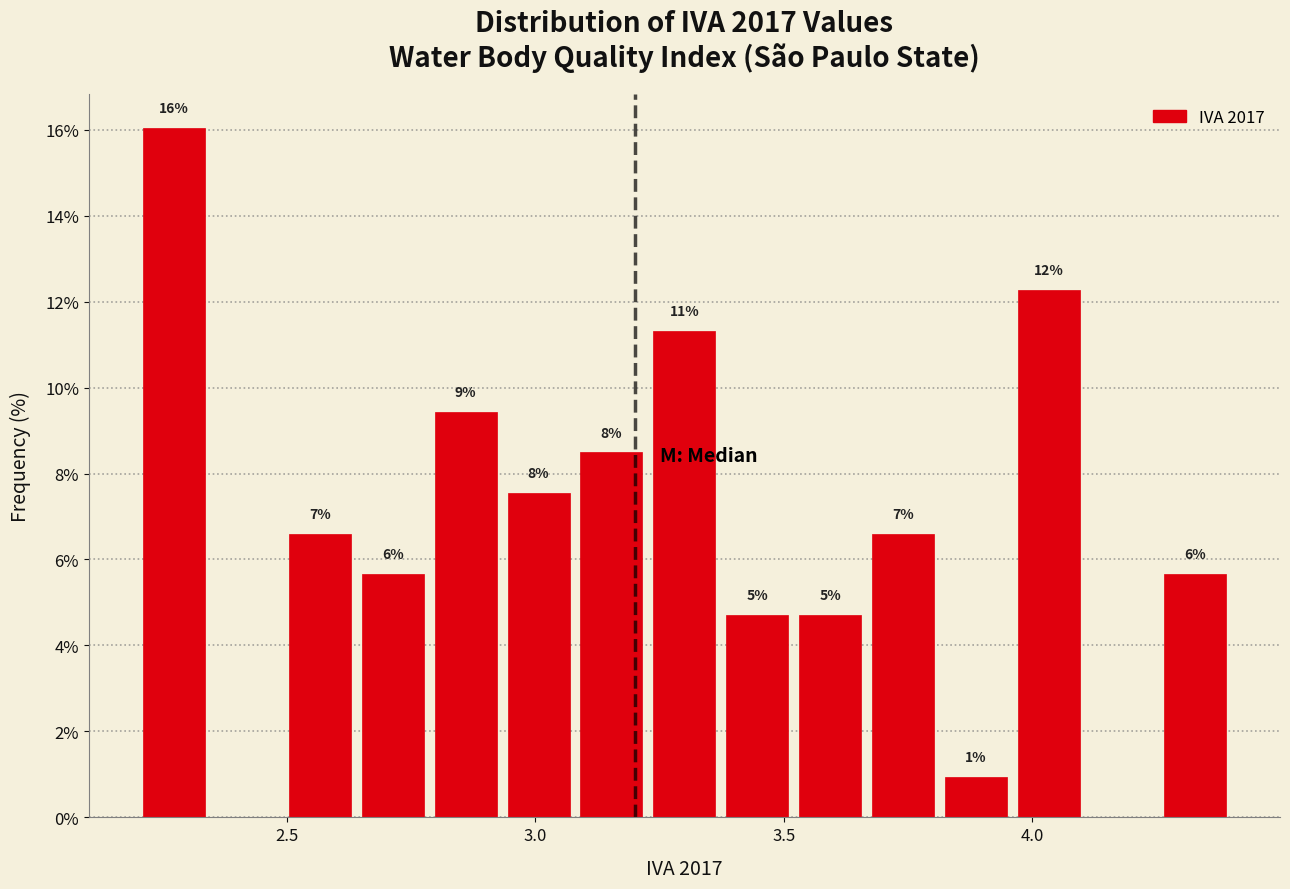

Read against the x-axis, roughly where is the centre of the tallest bar?

2.25